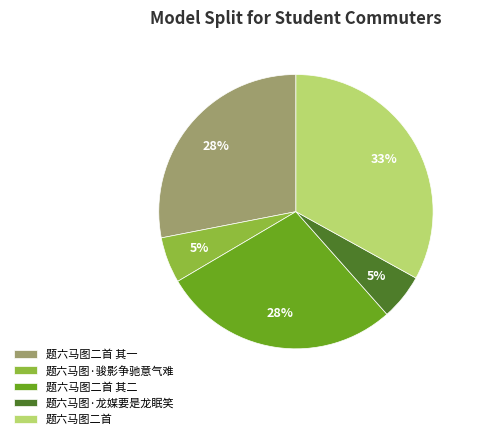

The 题六马图·龙媒要是龙眠笑 slice represents 5% of the pie. True or false?

True